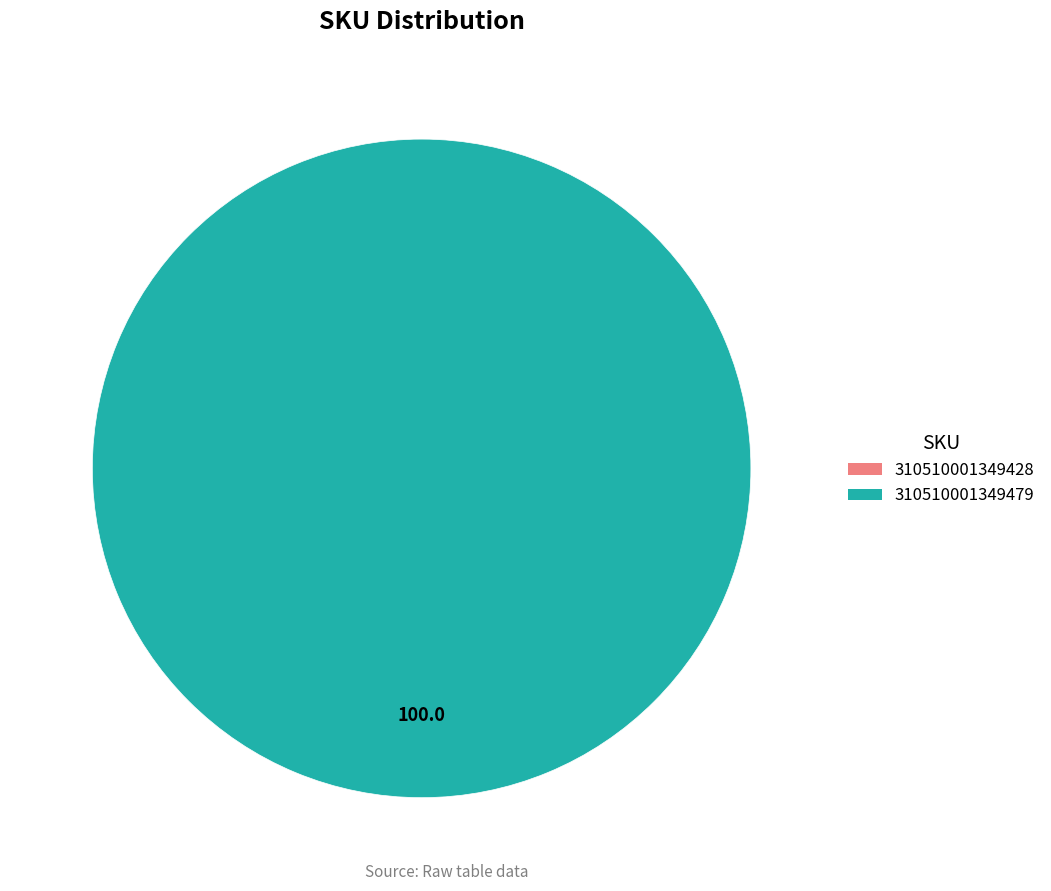

What is the smallest slice in the pie chart?

310510001349428